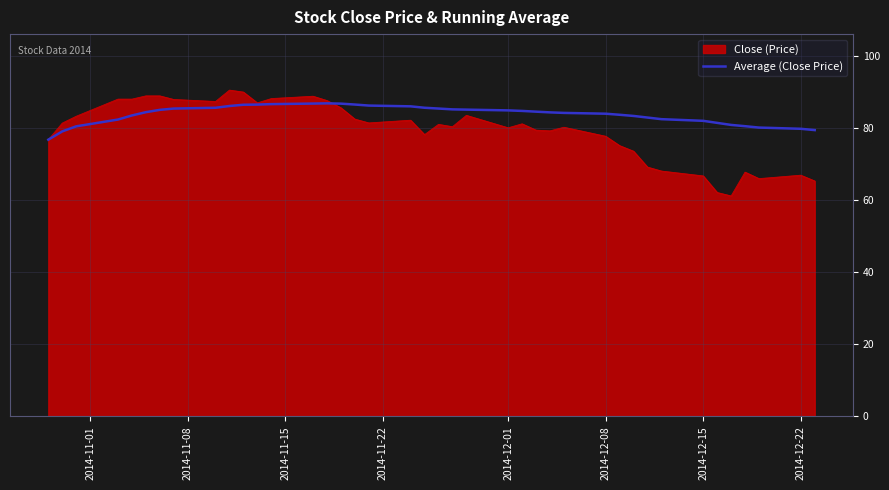

What is the maximum value shown in the chart?

90.5